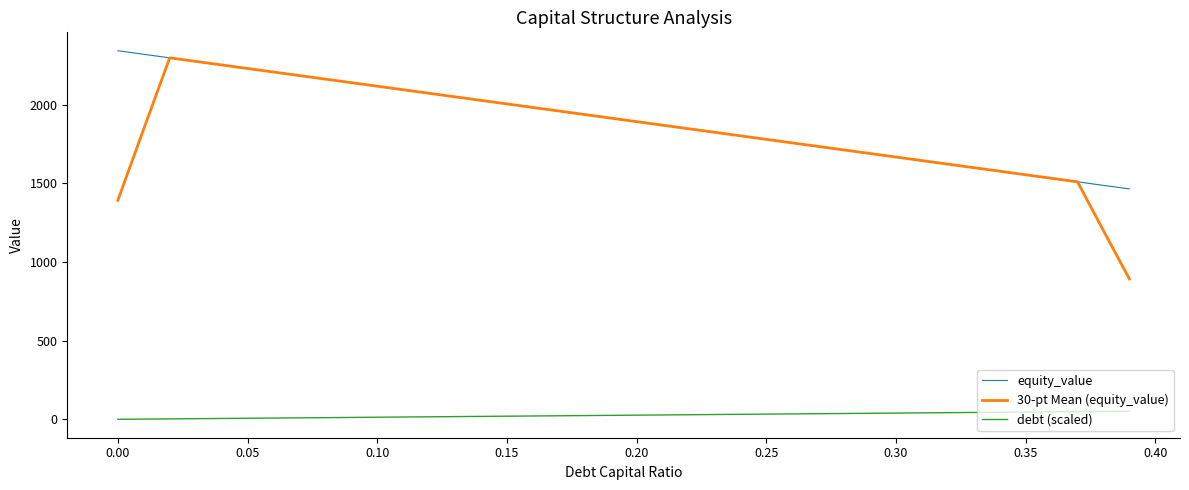

What is the maximum value for equity_value?

2344.3